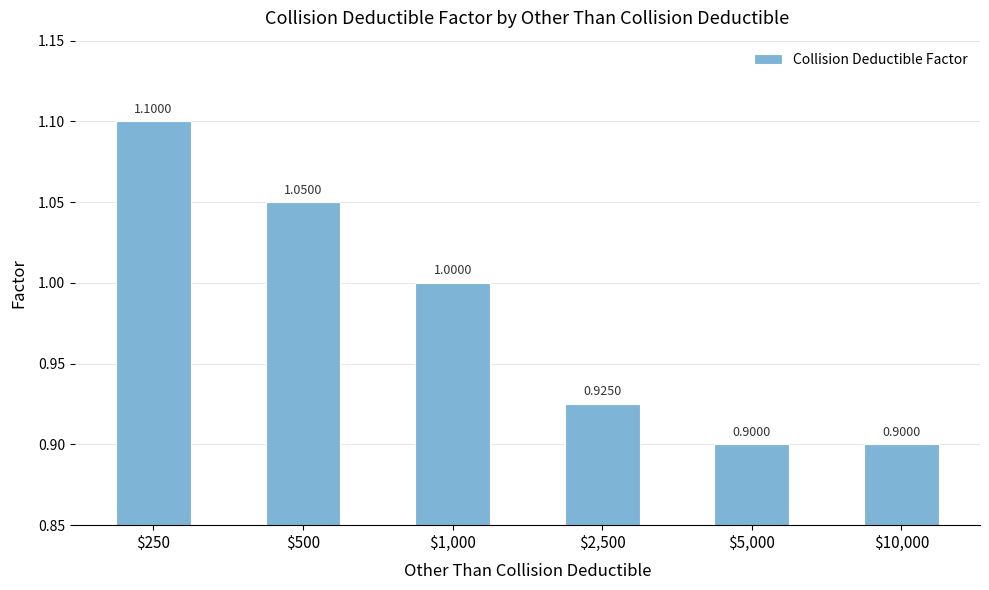

True or false: the data shows 0.9 at $10,000.

True